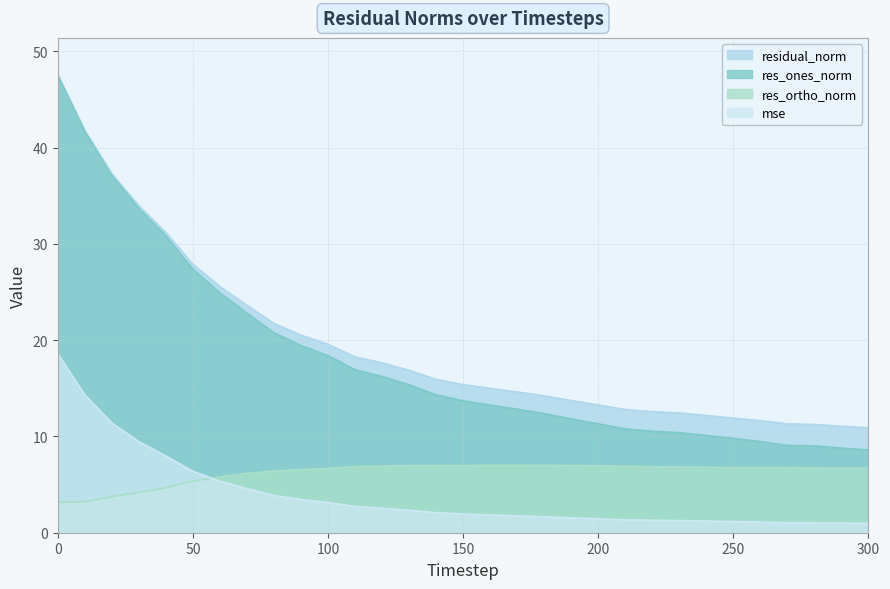

What is the difference between the second highest and second lowest values in the res_ones_norm series?

32.9